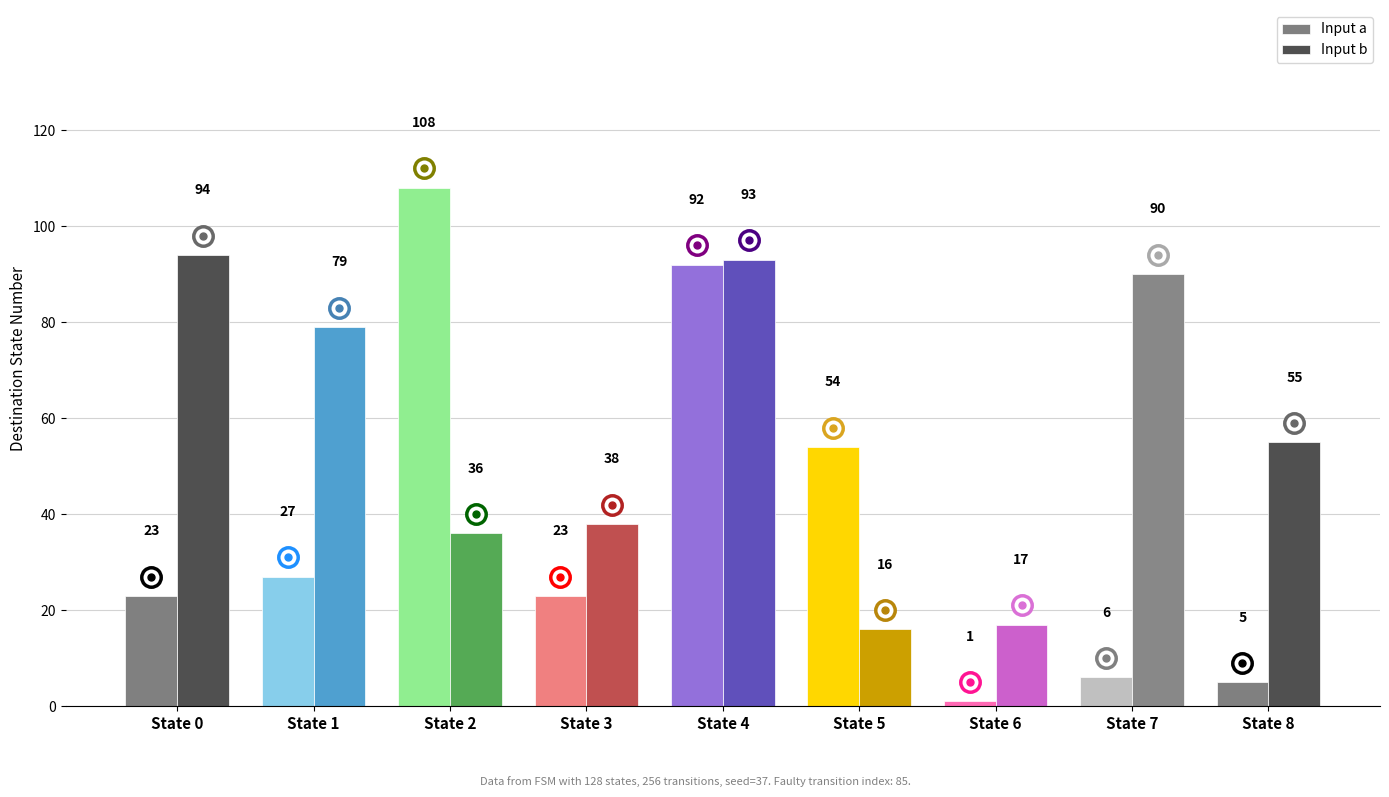

Reading left to right, extract all data points from this chart.

Input a: State 0=23	State 1=27	State 2=108	State 3=23	State 4=92	State 5=54	State 6=1	State 7=6	State 8=5
Input b: State 0=94	State 1=79	State 2=36	State 3=38	State 4=93	State 5=16	State 6=17	State 7=90	State 8=55